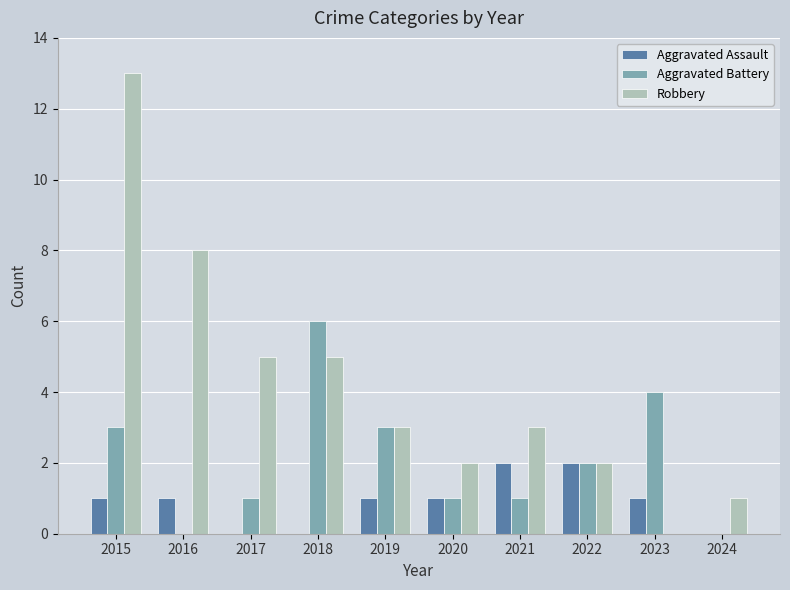

At which category is the sum across all series the highest?

2015